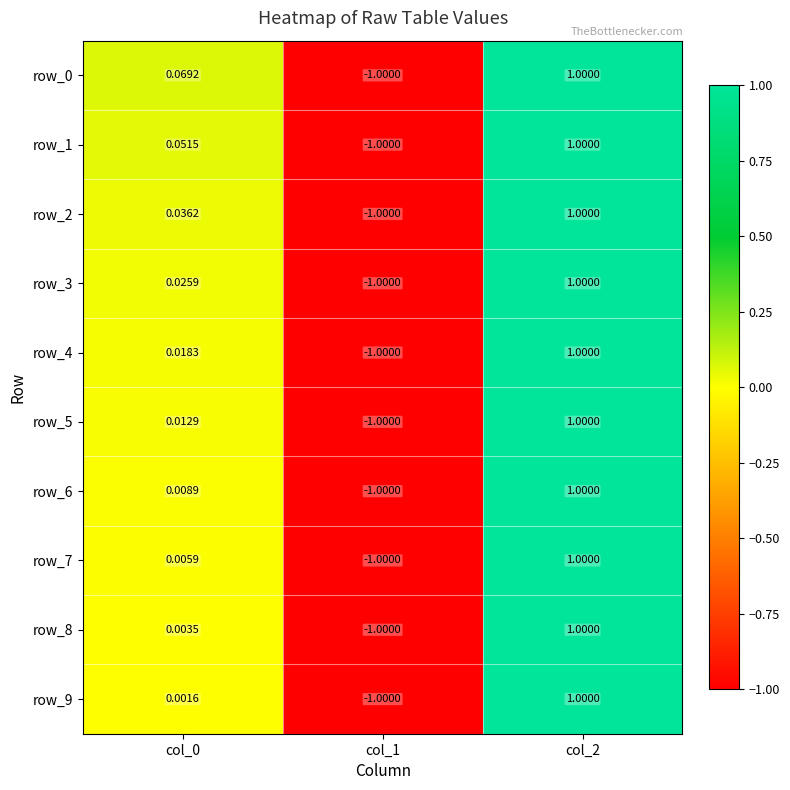

What is the highest value of the row_3 series?

1.0